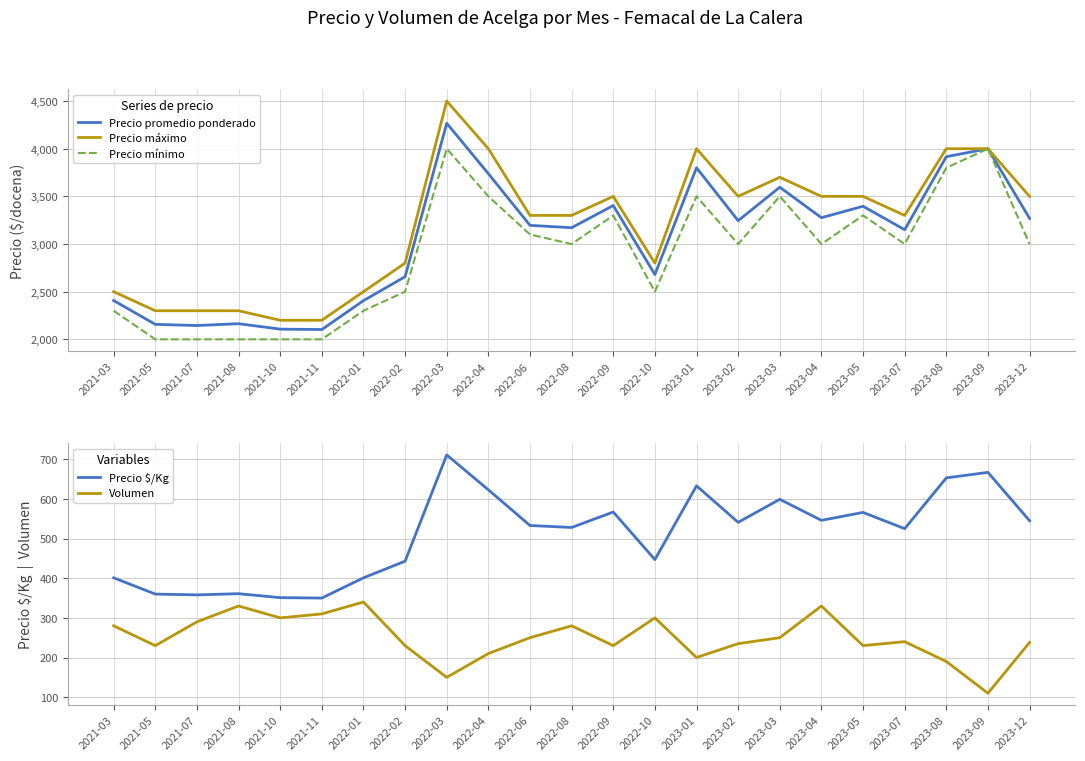

Rank the series at 2021-08 from highest to lowest value.

Precio máximo, Precio promedio ponderado, Precio mínimo, Precio $/Kg, Volumen